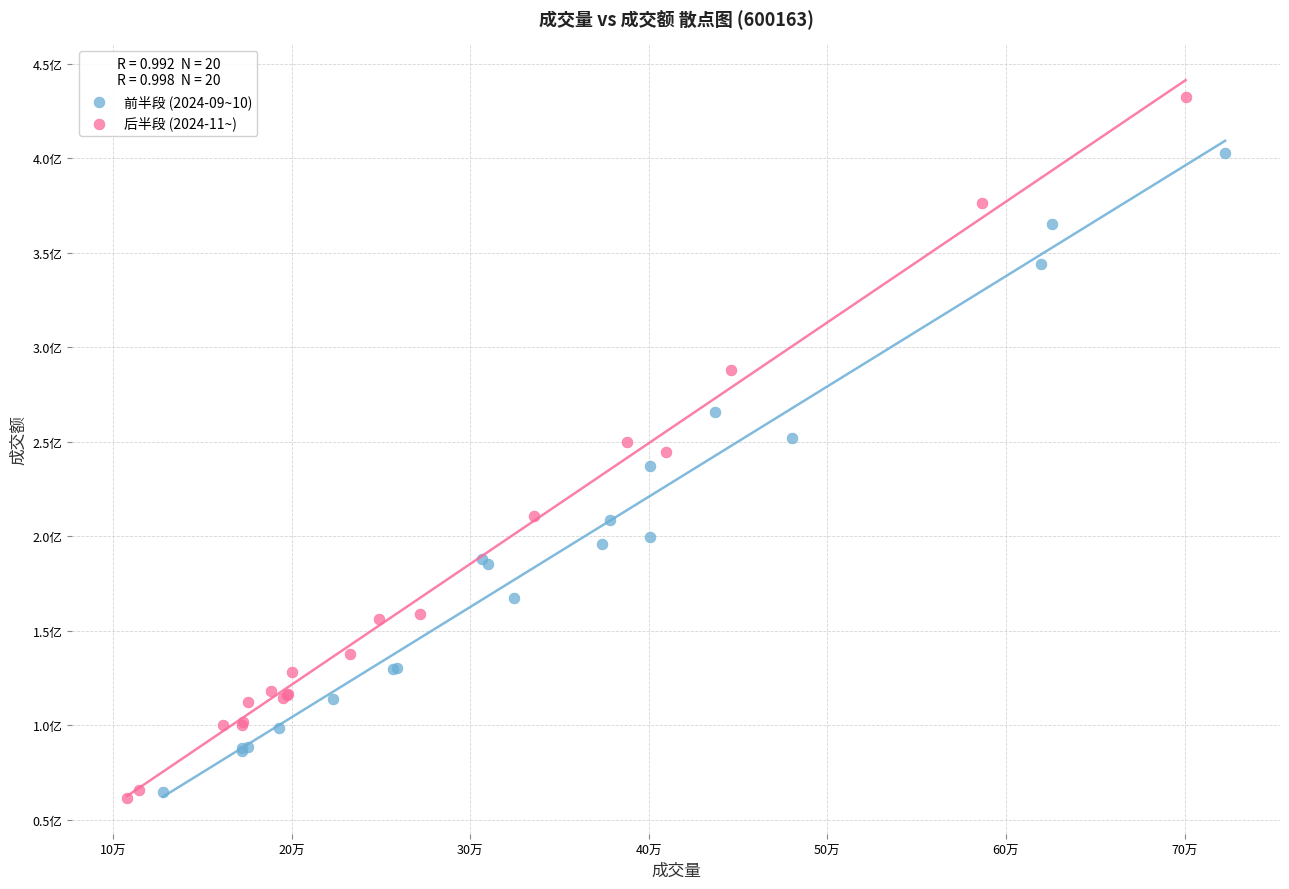

What are all the series names shown in the legend?

前半段 (2024-09~10), 后半段 (2024-11~)